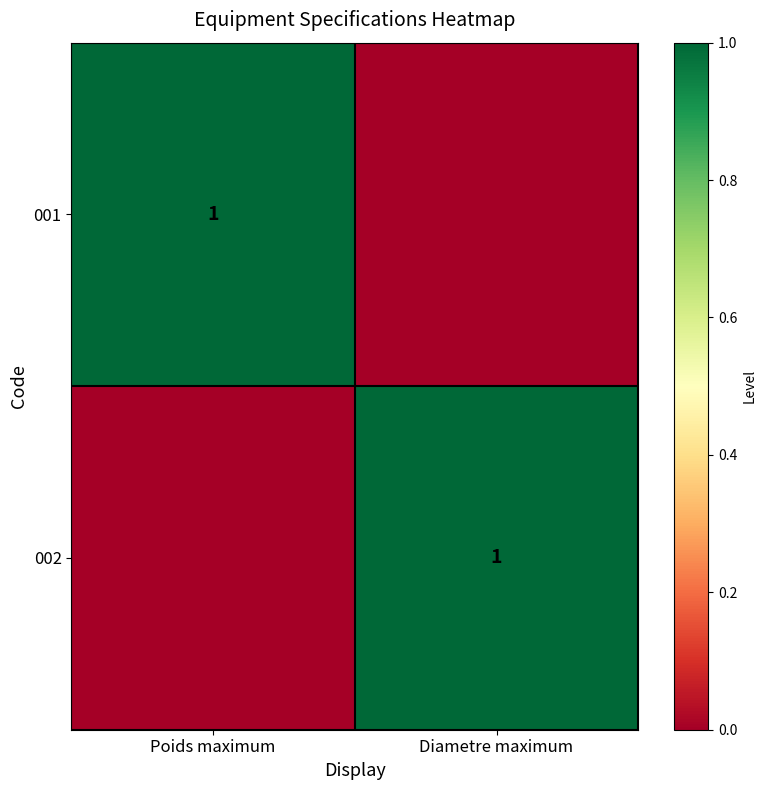

The value of 002 at Diametre maximum is 0. True or false?

False